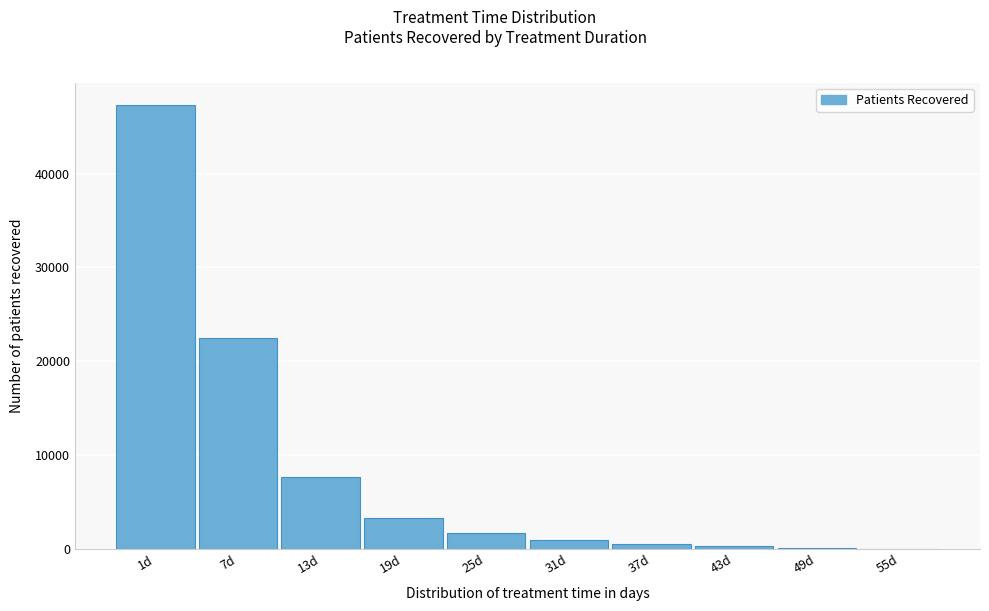

What is the sum of all values?

84370